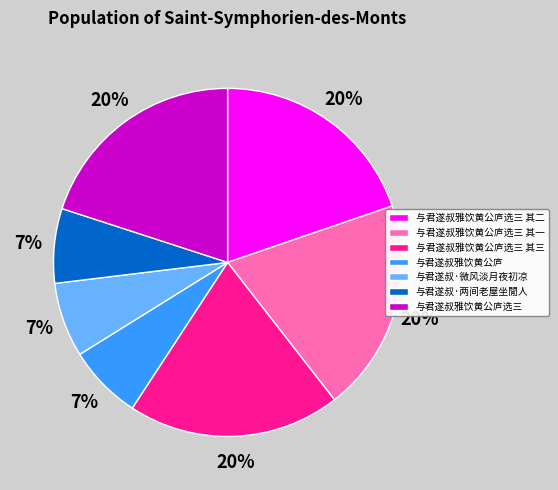

What percentage is the 与君遂叔·两间老屋坐閒人 slice, to the nearest percent?

7%